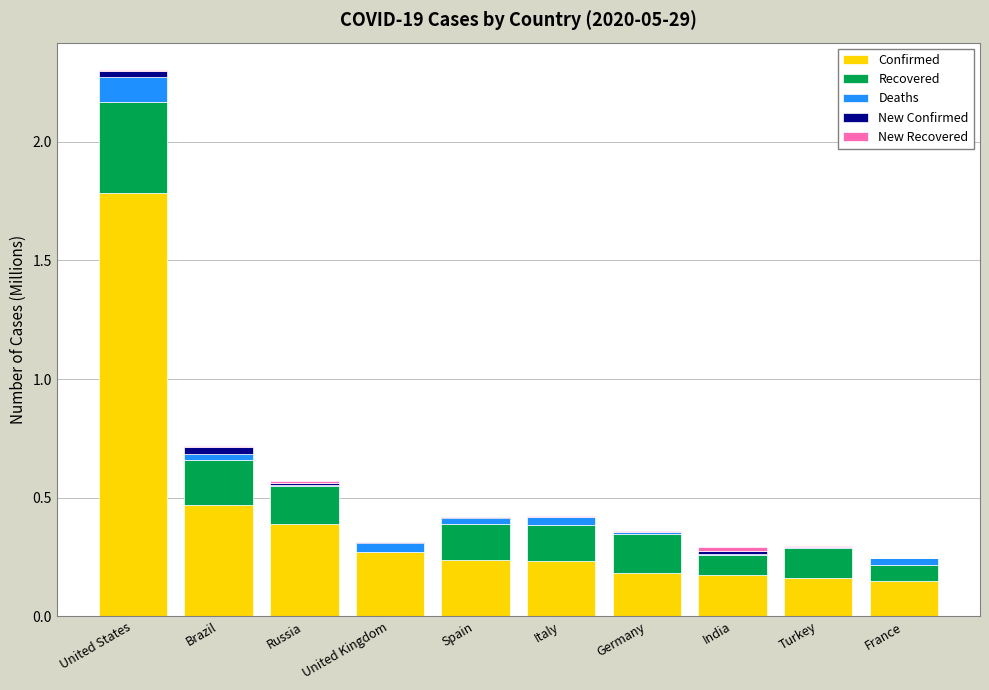

Which category has the highest value in the Confirmed series?

United States